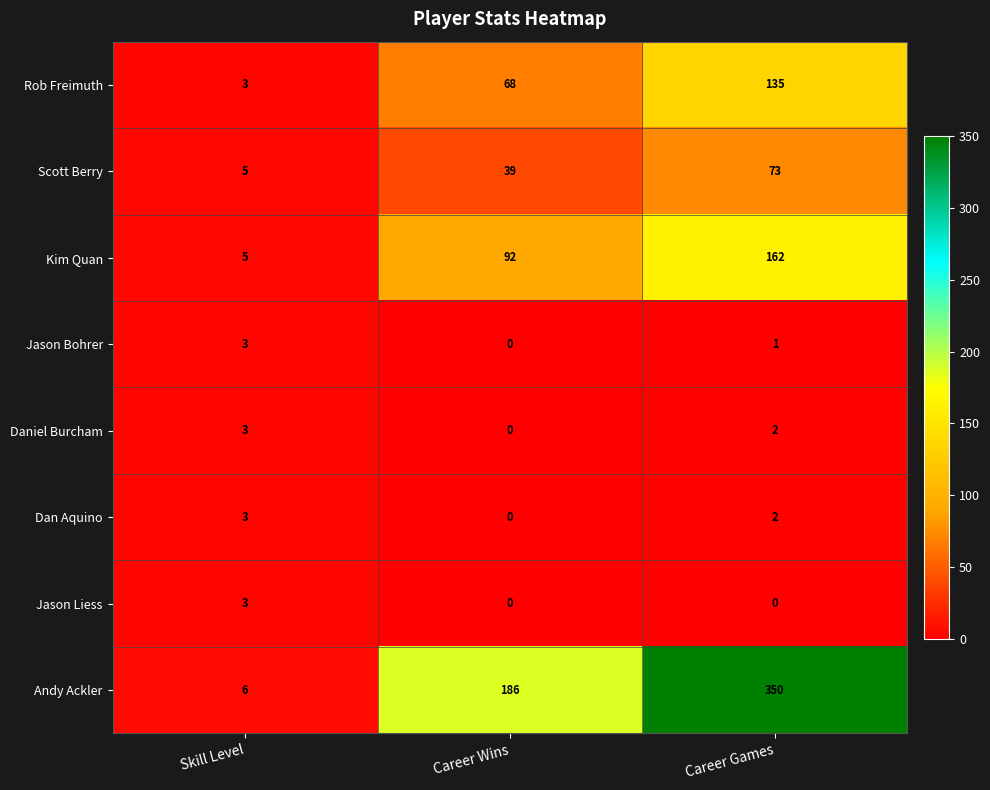

At how many categories does at least one series exceed 173?

2